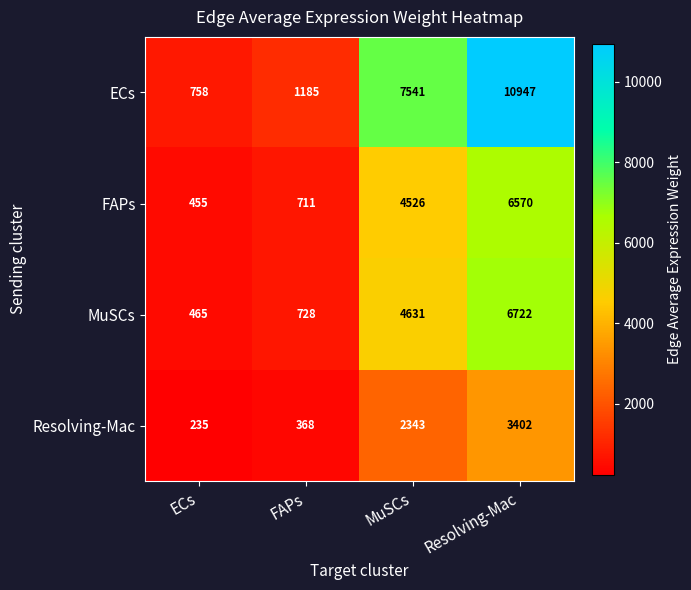

Which category has the lowest value across all series?

ECs